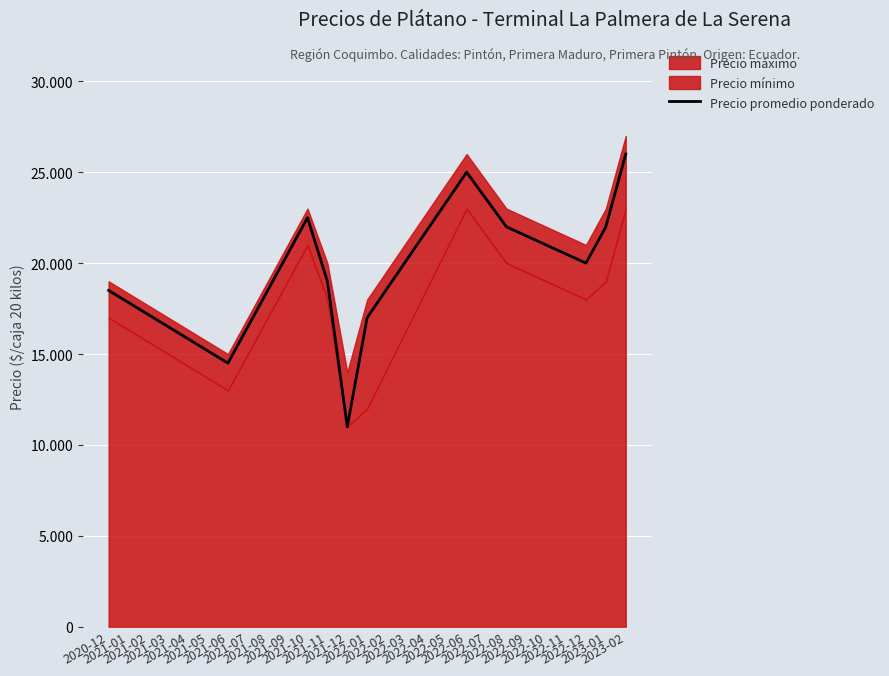

What is the minimum value shown in the chart?

11000.0